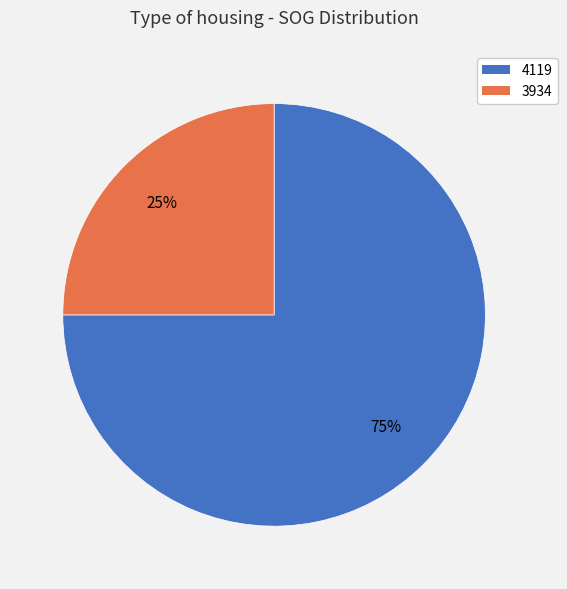

To the nearest percent, what is the difference between the 4119 and 3934 slice percentages?

50%